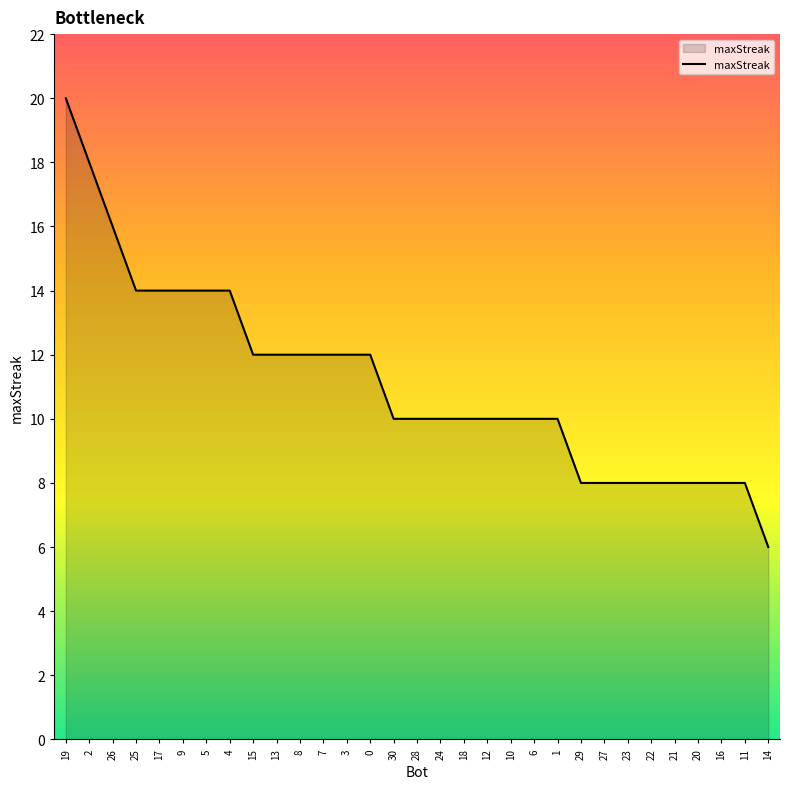

Which label corresponds to the smallest value in the chart?

14